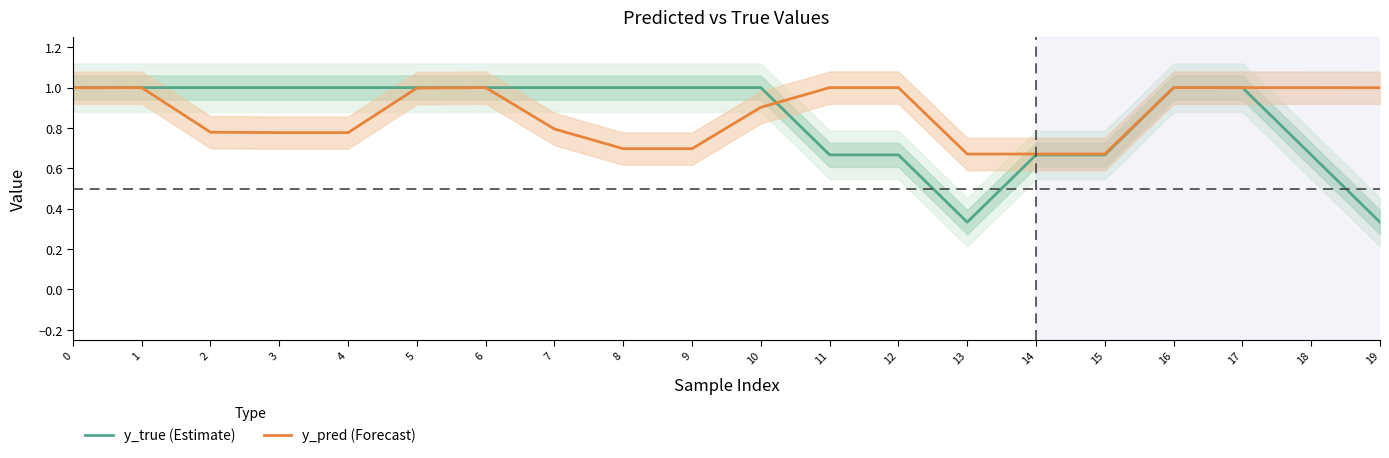

Between 2 and 14, which is larger?

2